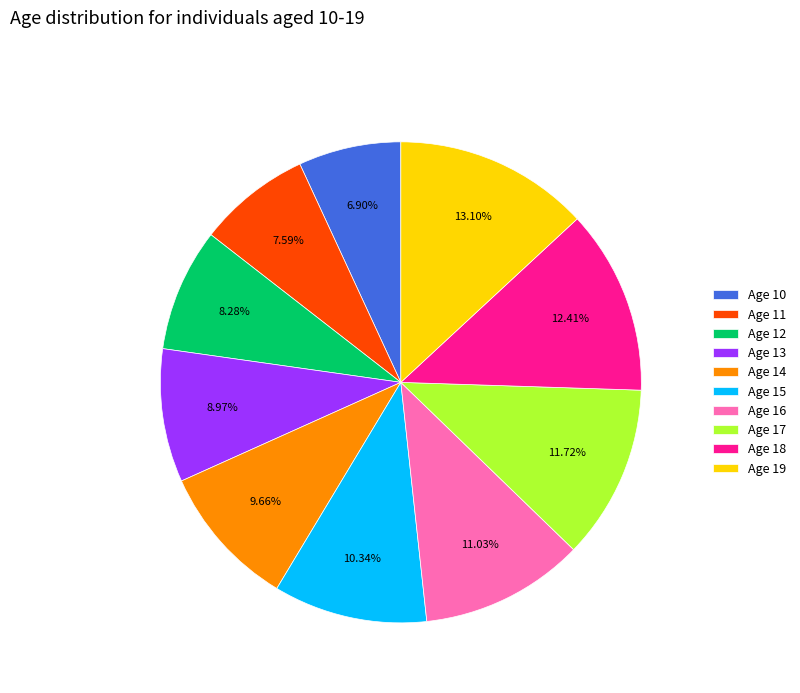

To the nearest percent, what percentage of the pie is Age 17?

12%